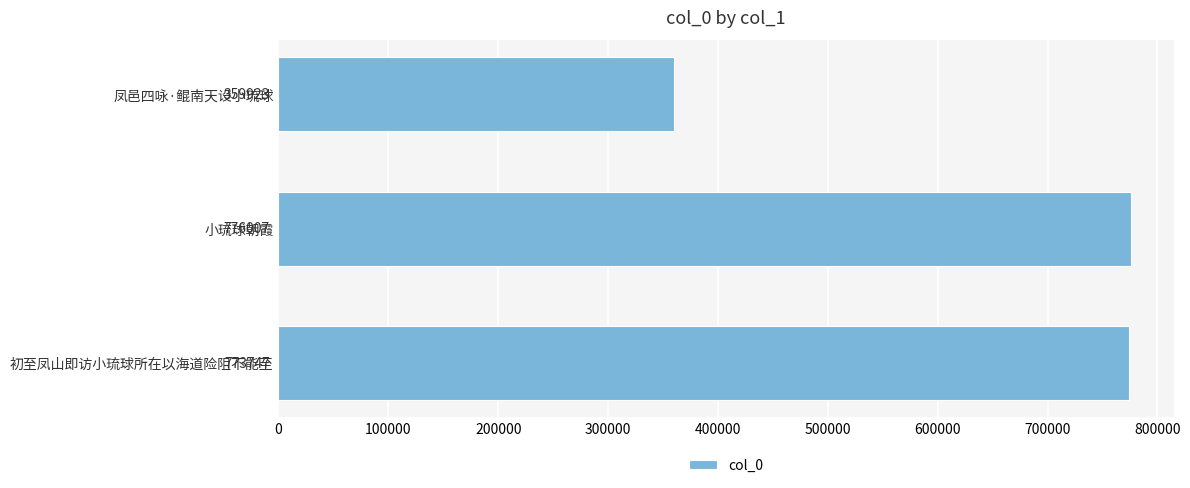

What is the average value?

636559